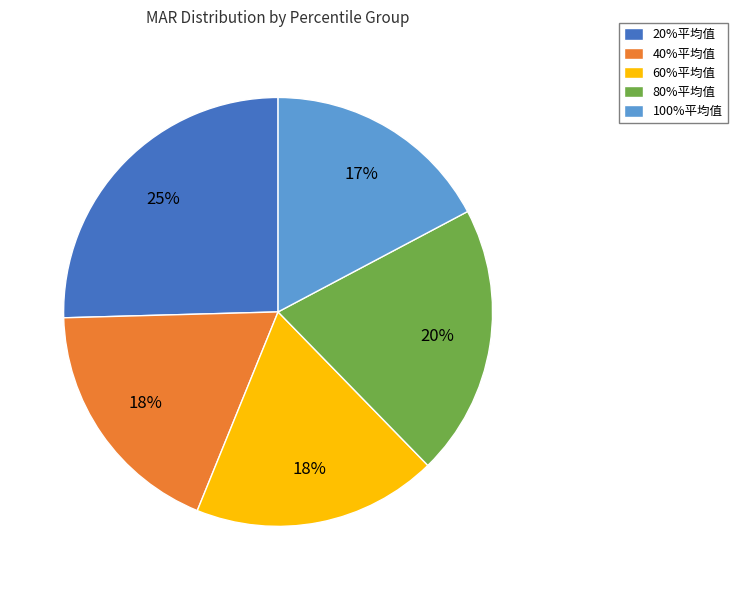

Between 80%平均值 and 100%平均值, which is larger?

80%平均值